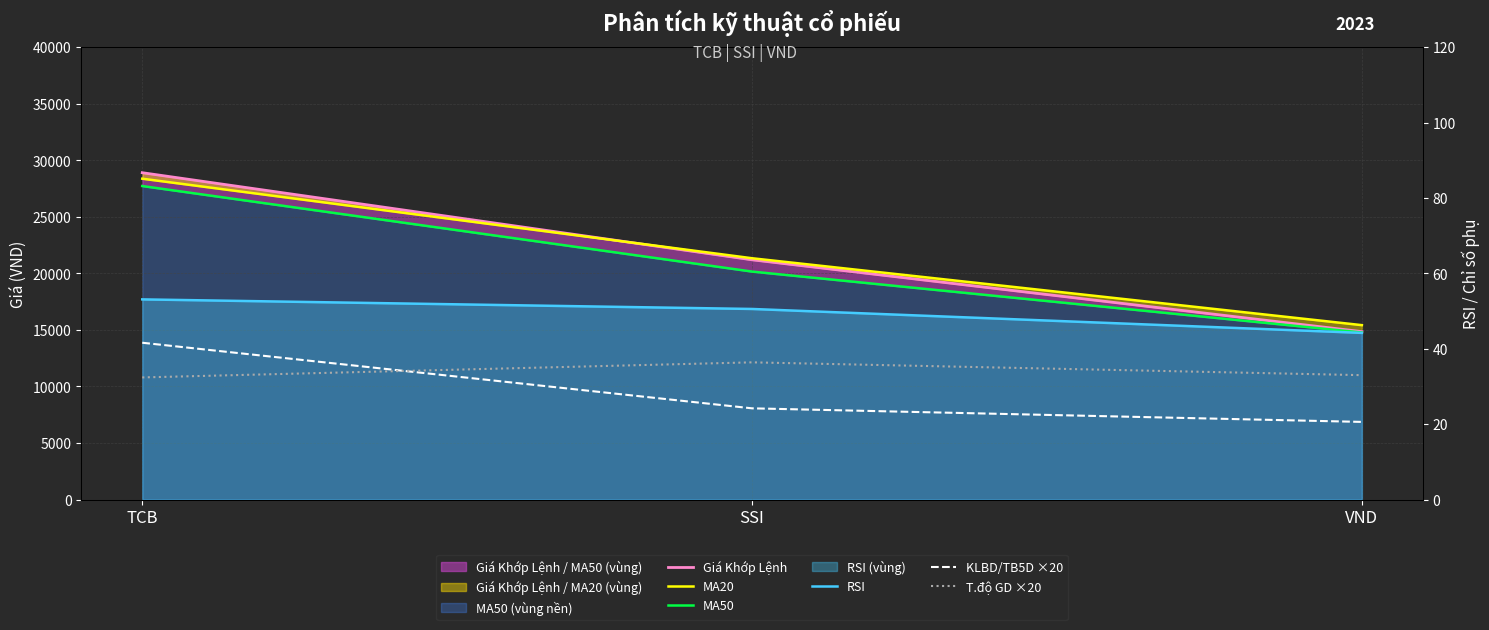

What is the label of the 1st point from the left?

TCB